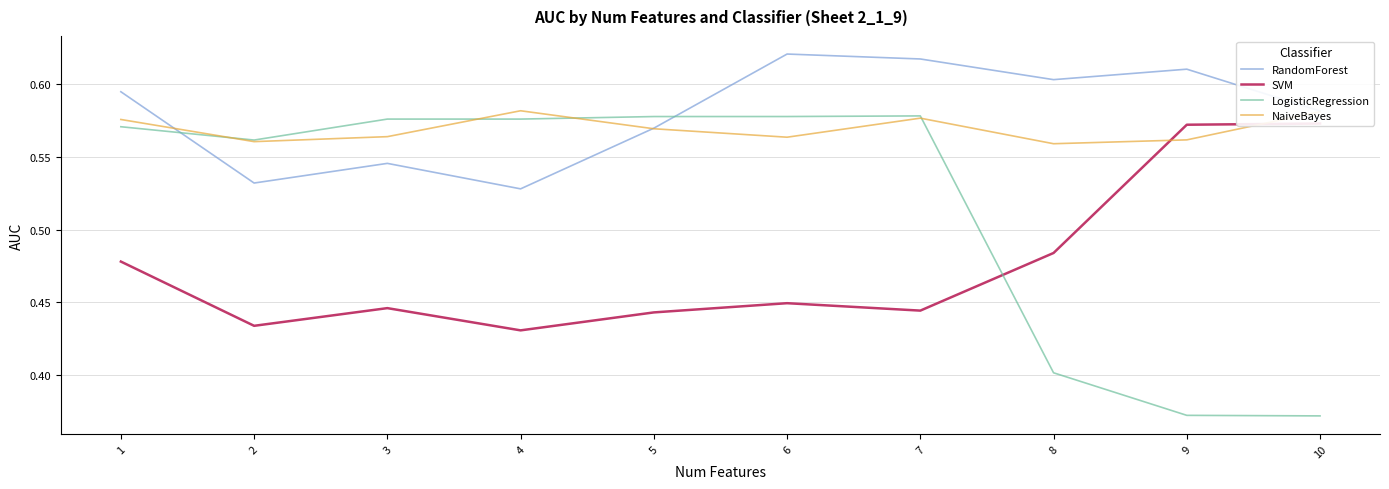

Reading left to right, extract all data points from this chart.

RandomForest: 0.6	0.5	0.5	0.5	0.6	0.6	0.6	0.6	0.6	0.6
SVM: 0.5	0.4	0.4	0.4	0.4	0.4	0.4	0.5	0.6	0.6
LogisticRegression: 0.6	0.6	0.6	0.6	0.6	0.6	0.6	0.4	0.4	0.4
NaiveBayes: 0.6	0.6	0.6	0.6	0.6	0.6	0.6	0.6	0.6	0.6